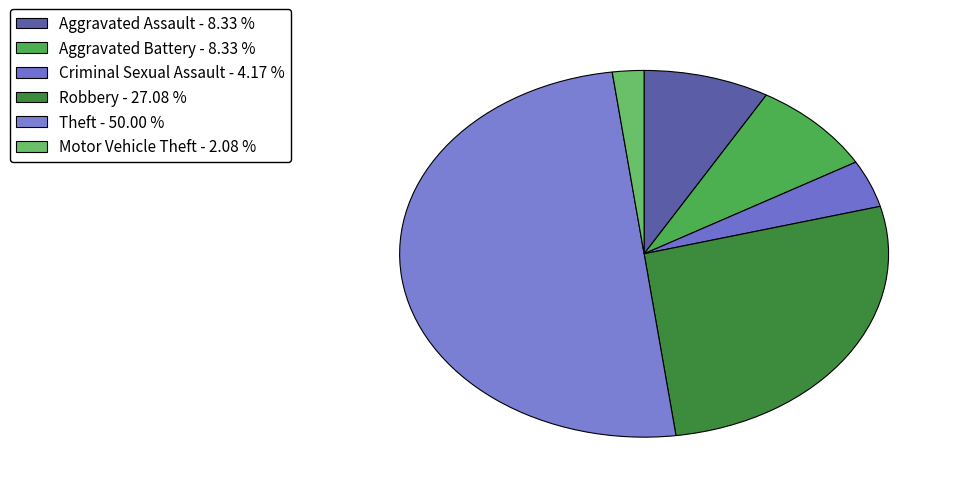

To the nearest percent, what is the difference between the Aggravated Assault and Robbery slice percentages?

19%